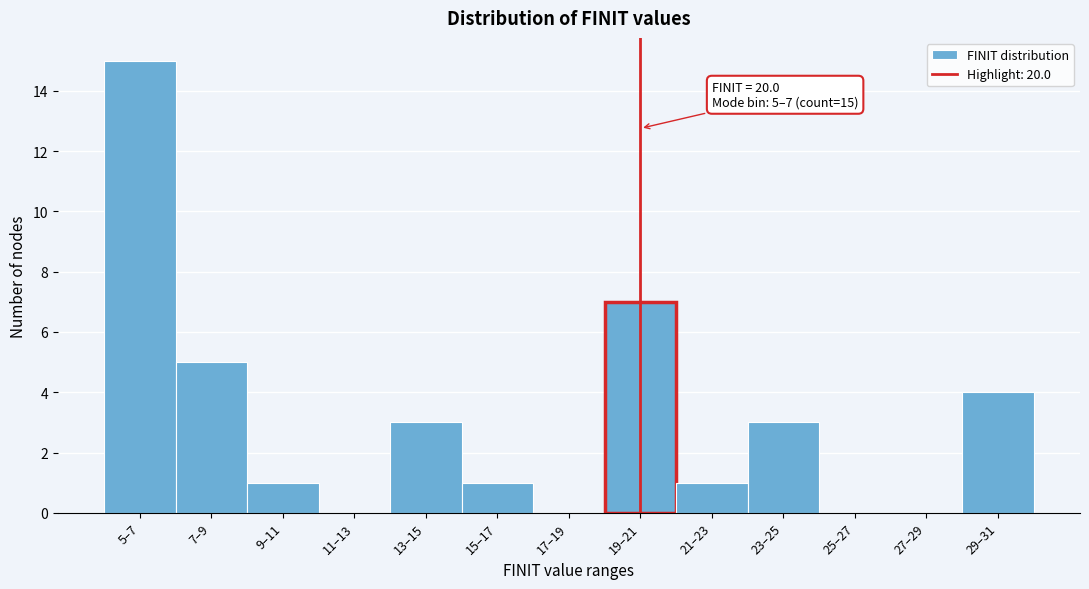

Reading right to left, transcribe all the data shown in this chart.

29–31=4	27–29=0	25–27=0	23–25=3	21–23=1	19–21=7	17–19=0	15–17=1	13–15=3	11–13=0	9–11=1	7–9=5	5–7=15